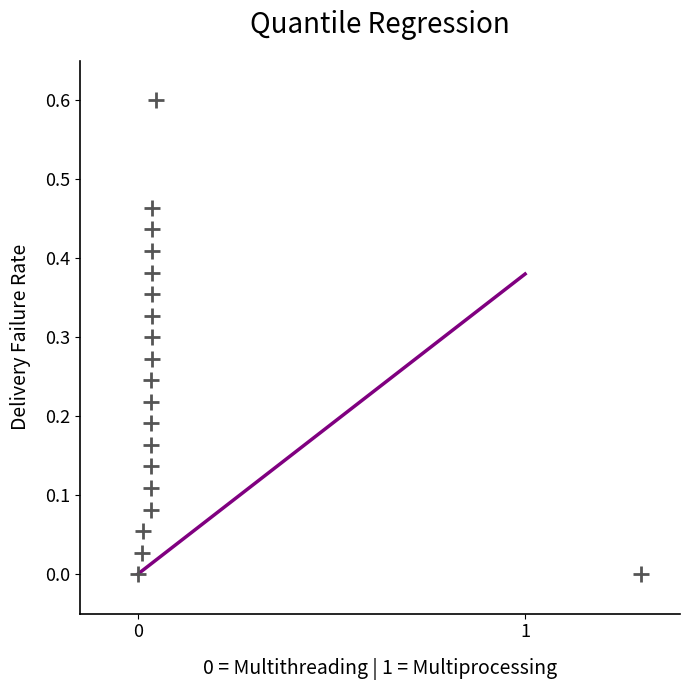

What is the range of X values (max minus min)?

1.3